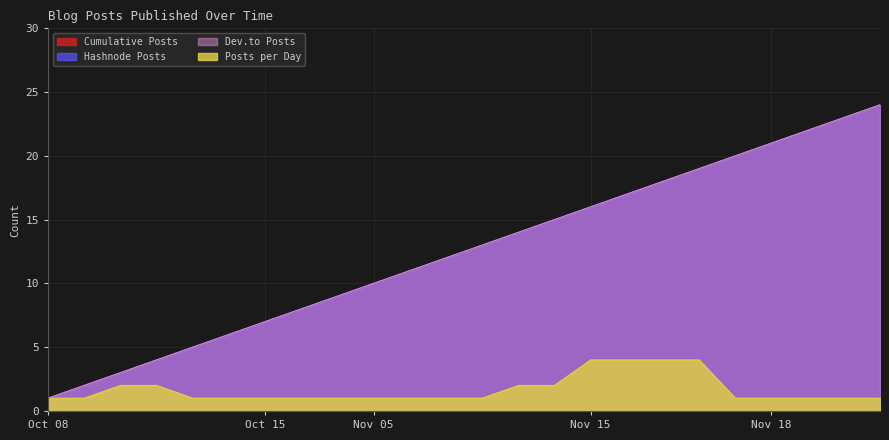

True or false: Posts per Day and Hashnode Posts intersect in this chart.

False